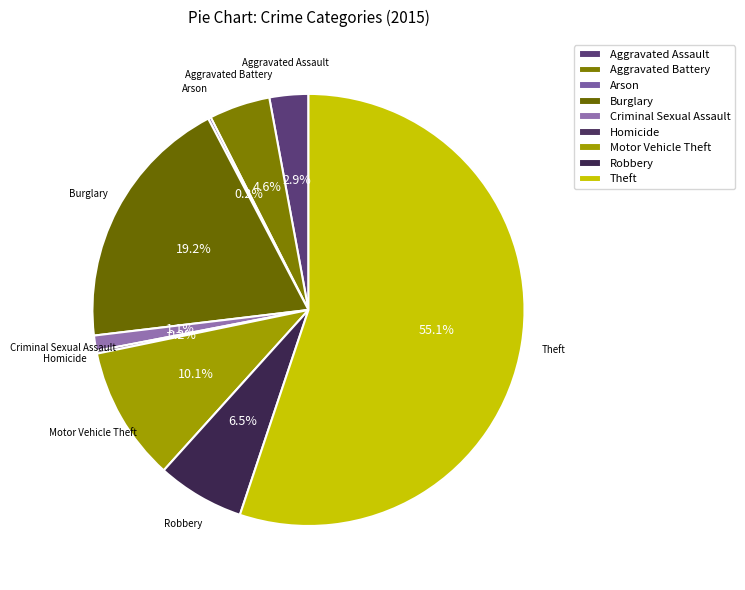

What percentage do Motor Vehicle Theft and Burglary together represent?

29.3%